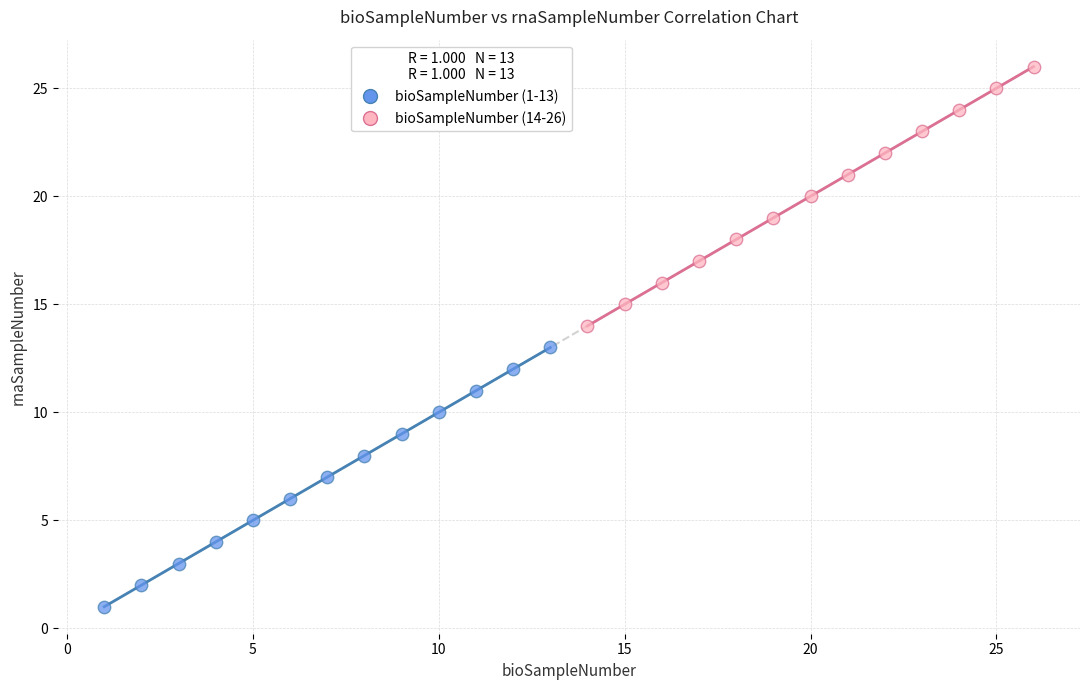

Which series reaches the maximum Y coordinate?

bioSampleNumber (14-26)